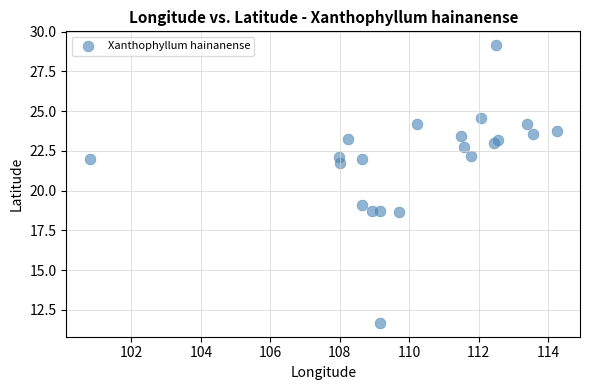

What Y value in the scatter plot is closest to 20?

19.1